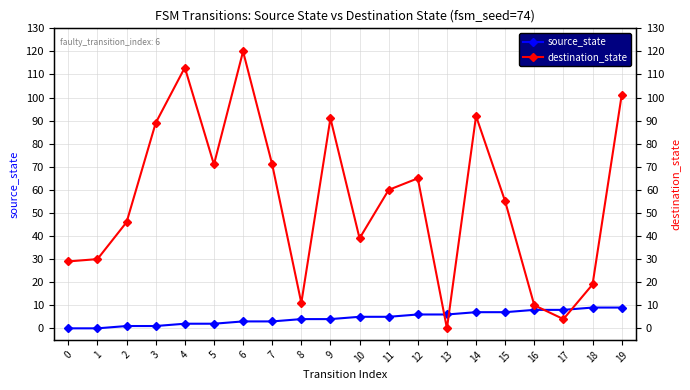

At which category is the sum across all series the highest?

6